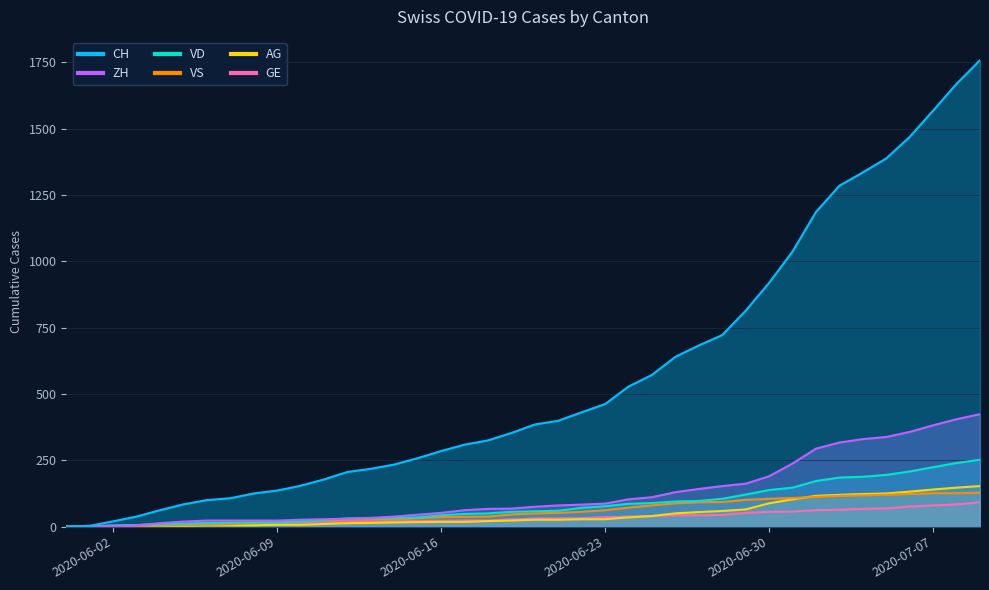

How many categories are shown in the chart?

40